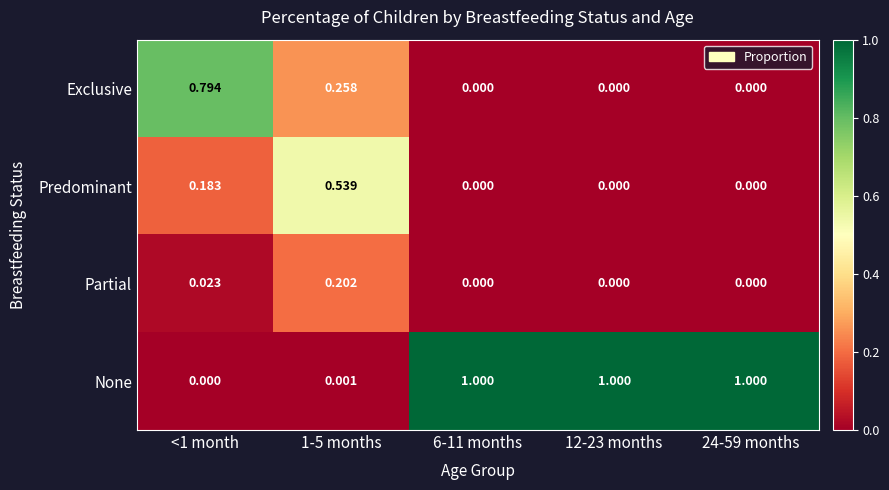

Is the value of None at 12-23 months greater than the value of Partial at 24-59 months?

Yes